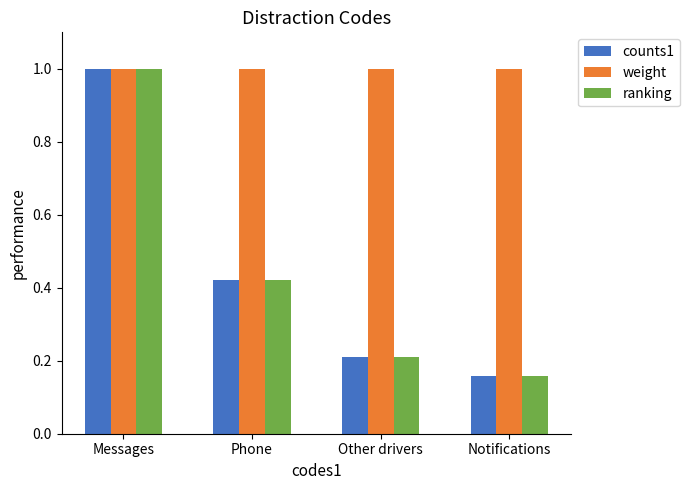

Rank the categories by ranking value from highest to lowest.

Messages, Phone, Other drivers, Notifications